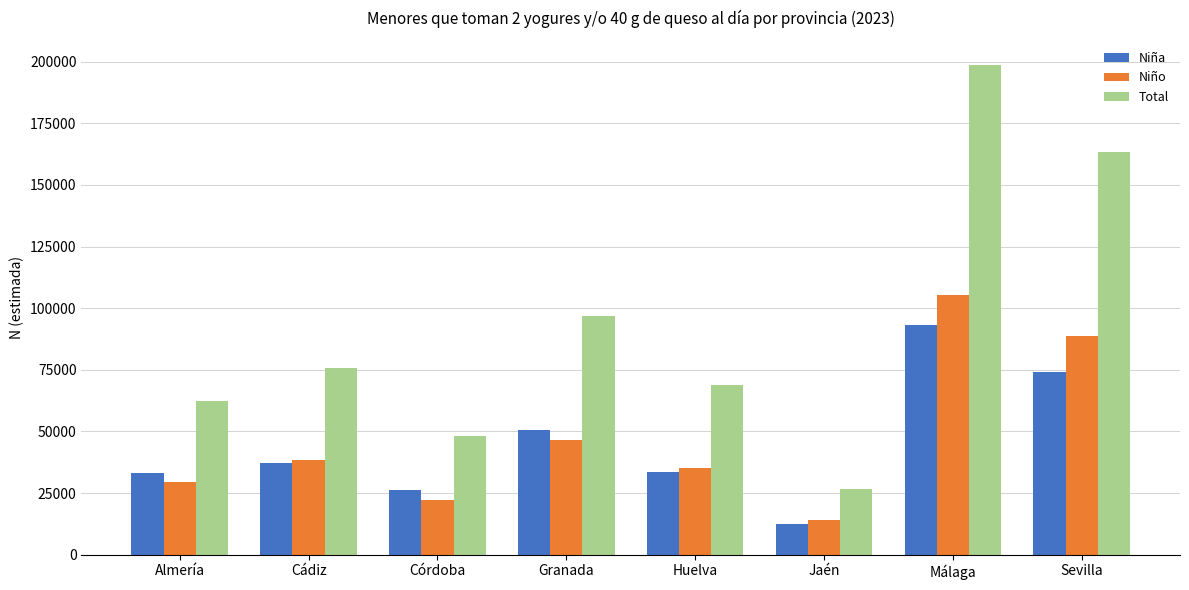

True or false: Niña has a value of 37264 at Cádiz.

True